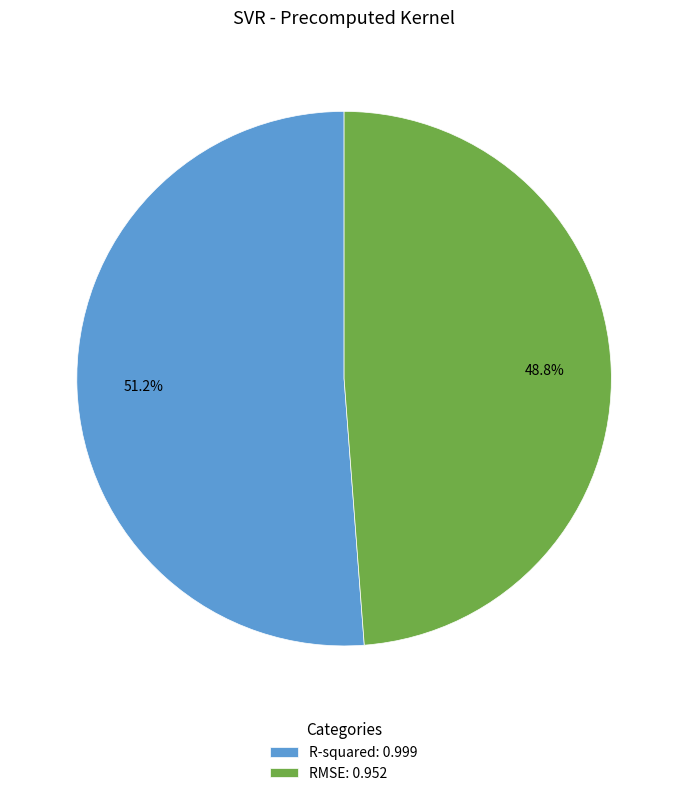

Which category has the smallest portion of the pie?

RMSE